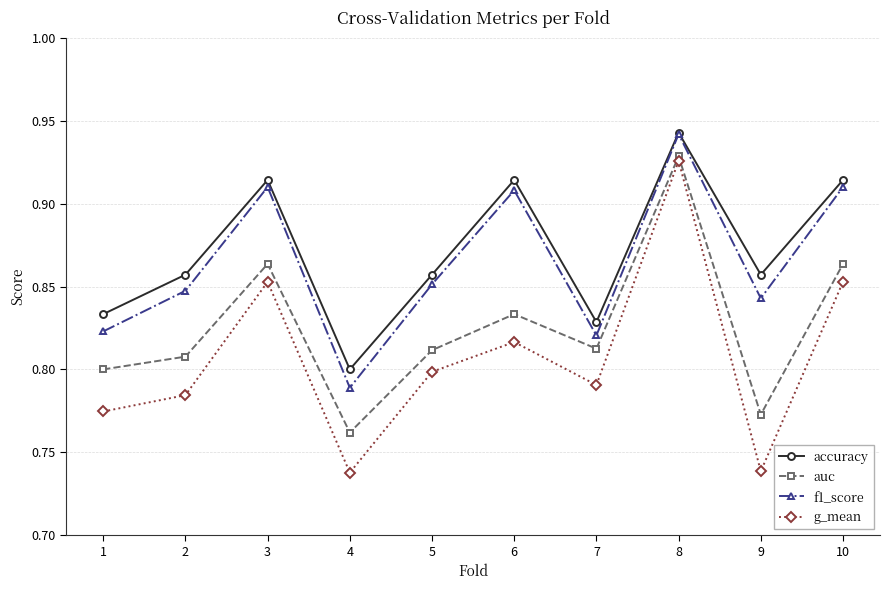

Which series has the widest spread of values?

g_mean